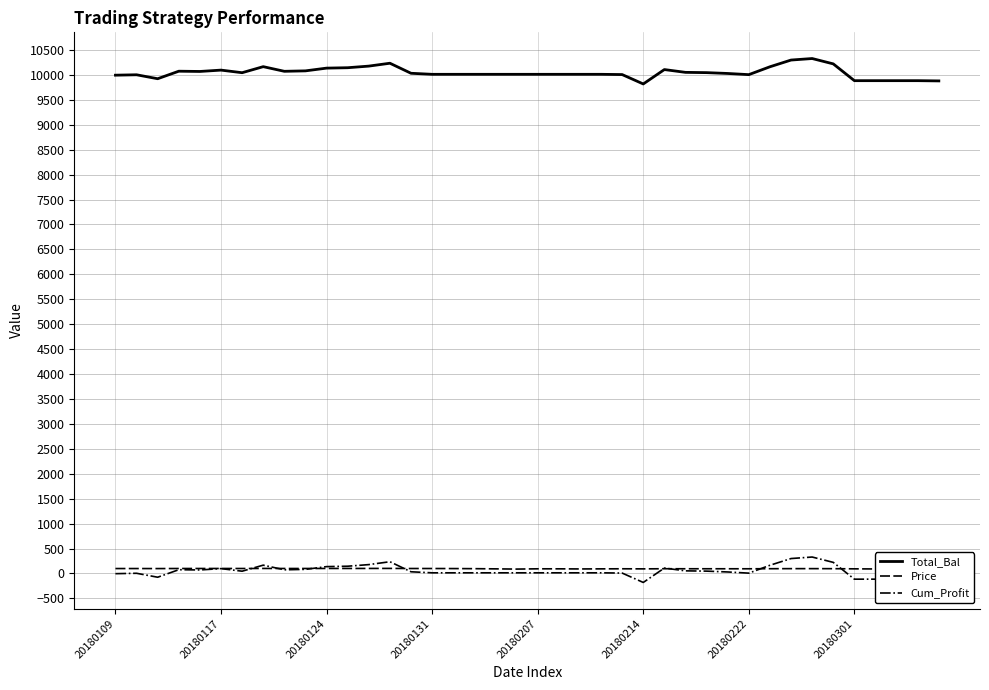

Which series has the largest total across all categories?

Total_Bal